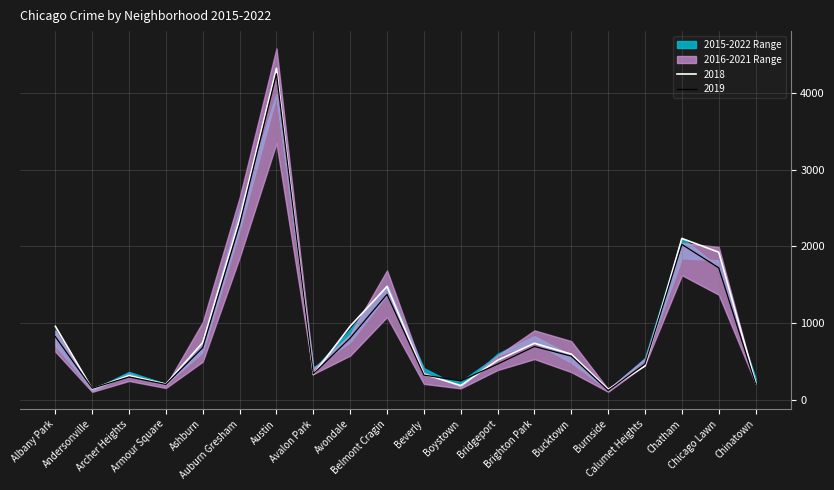

What is the average value of the 2019 series?

902